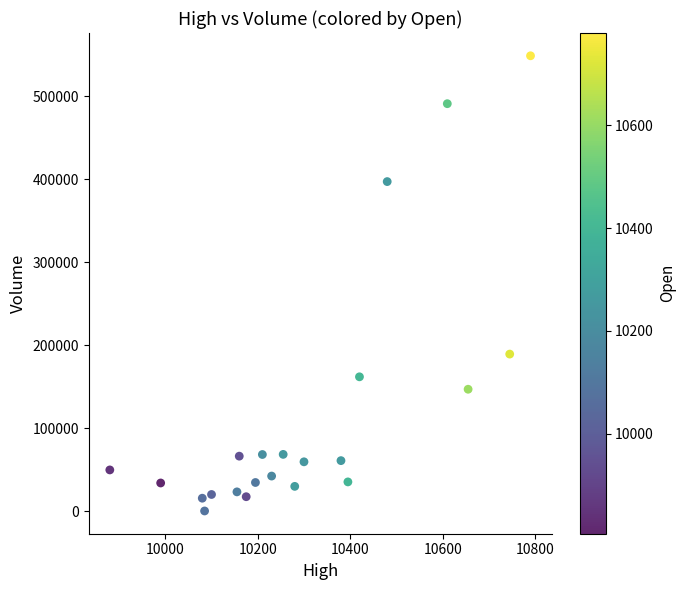

What Y value in the scatter plot is closest to 274653?

189469